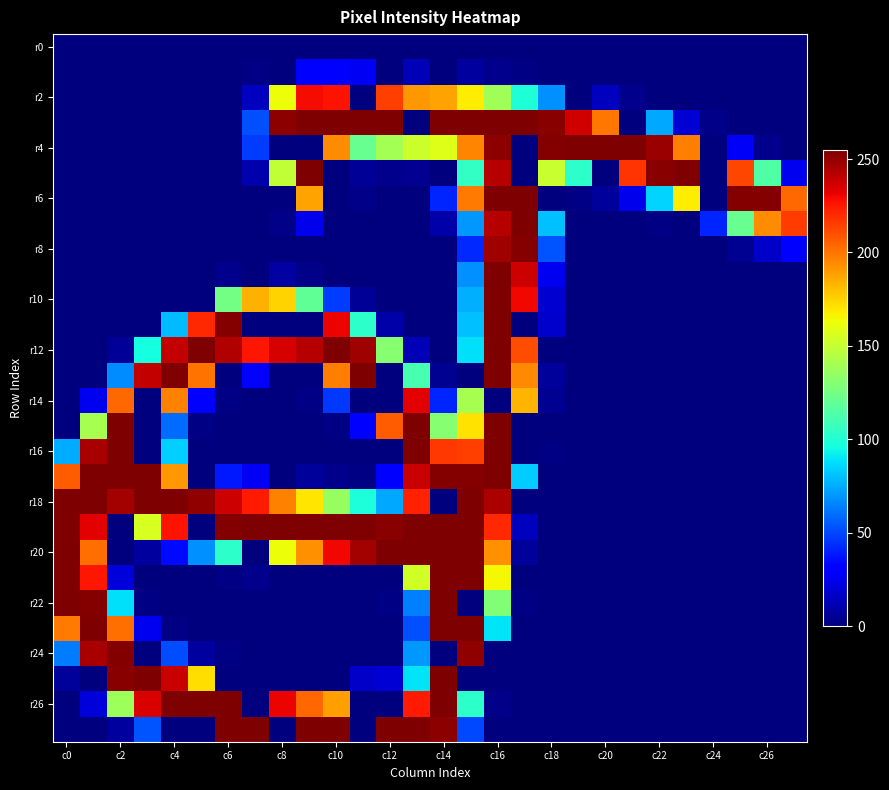

At how many categories does at least one series exceed 5?

28